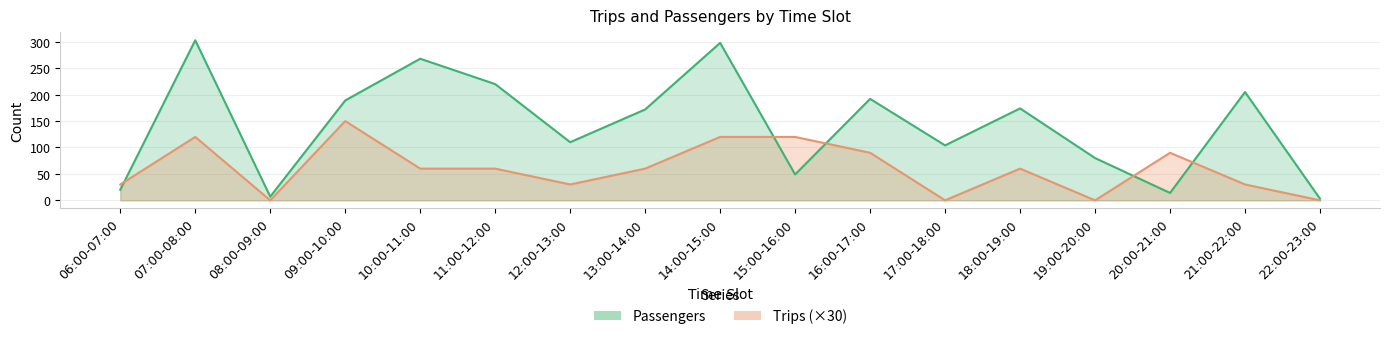

Where does the Passengers series first go above 172?

07:00-08:00